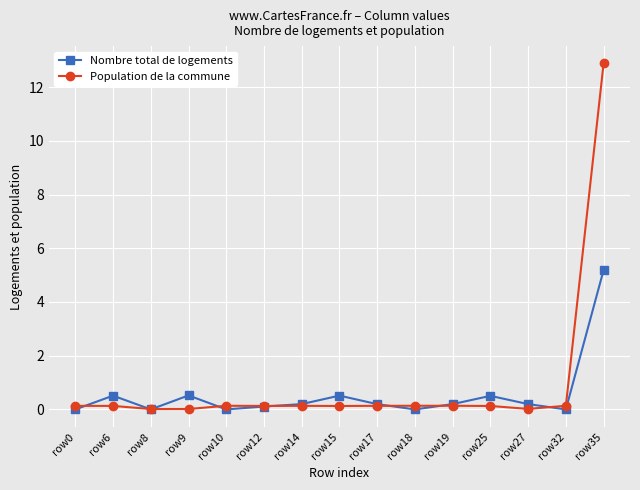

Which series has the largest range (max minus min)?

Population de la commune